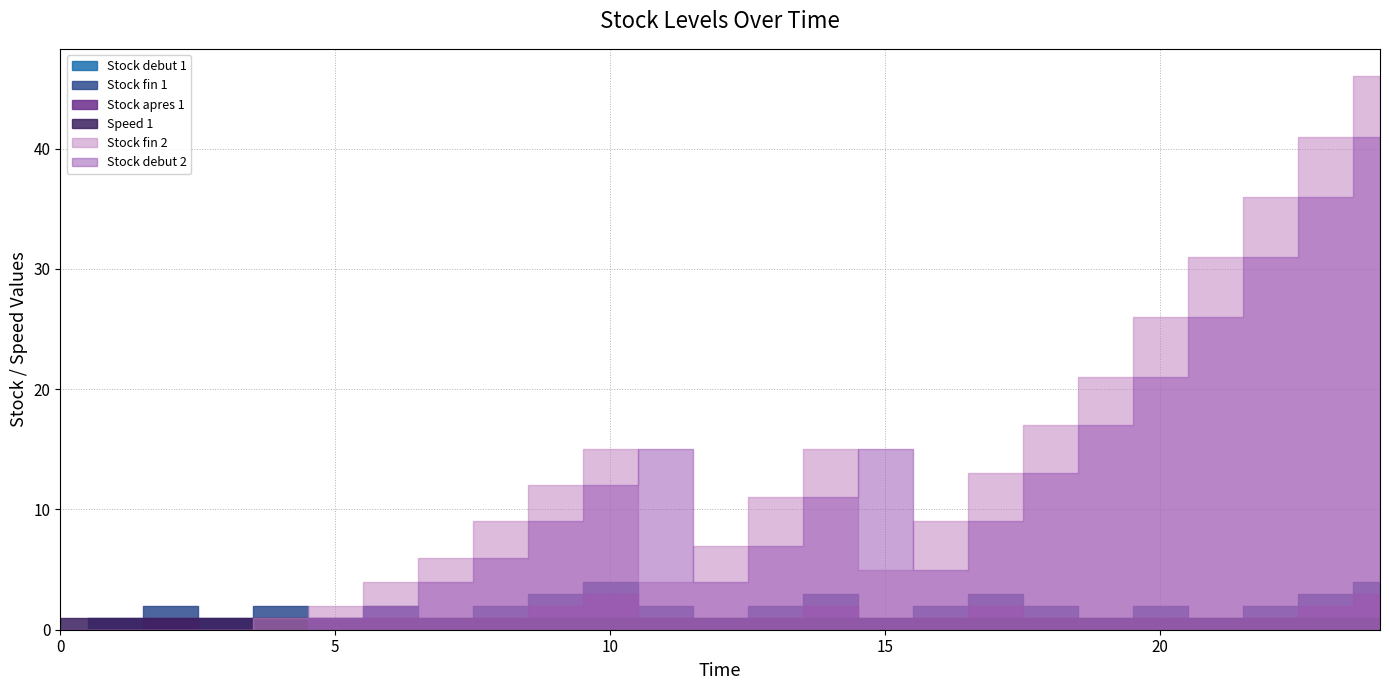

True or false: Stock fin 2 and Stock apres 1 cross at least once.

False